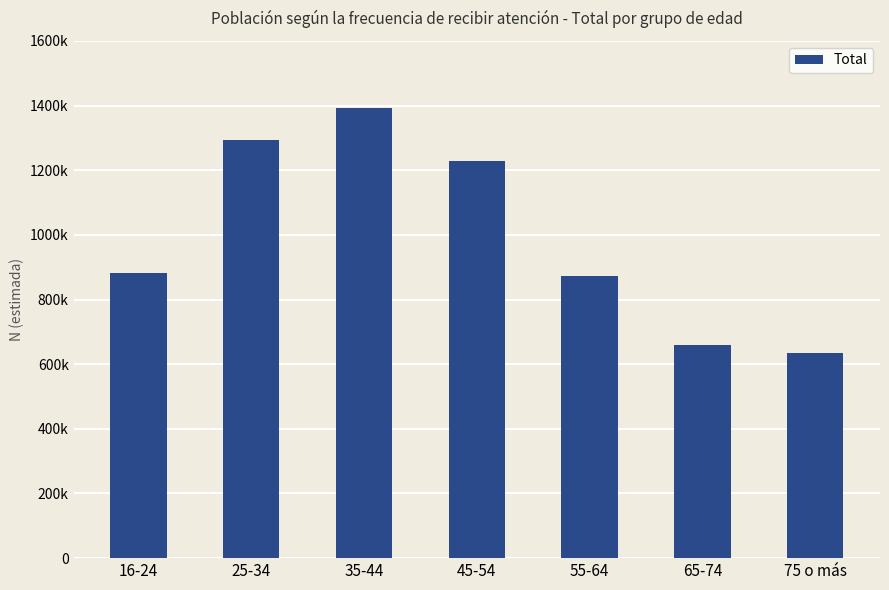

Approximately how many times larger is the value at 45-54 compared to 25-34?

0.9